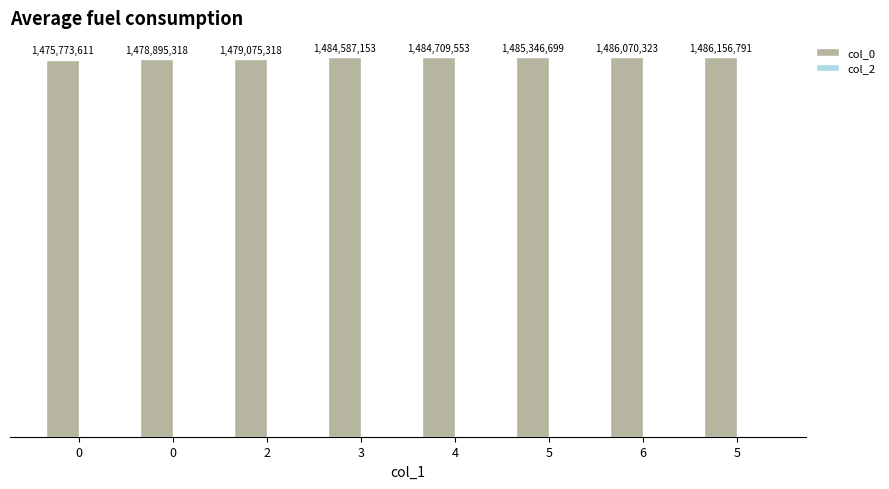

Does the chart contain any negative values?

No